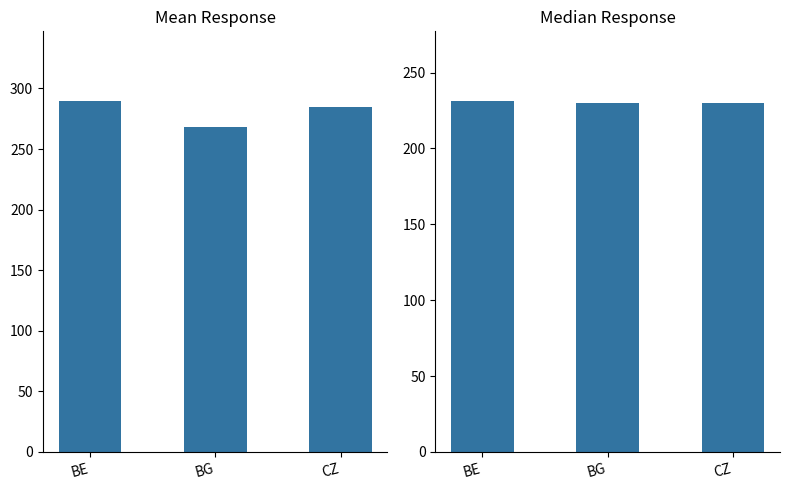

Does the chart contain any negative values?

No